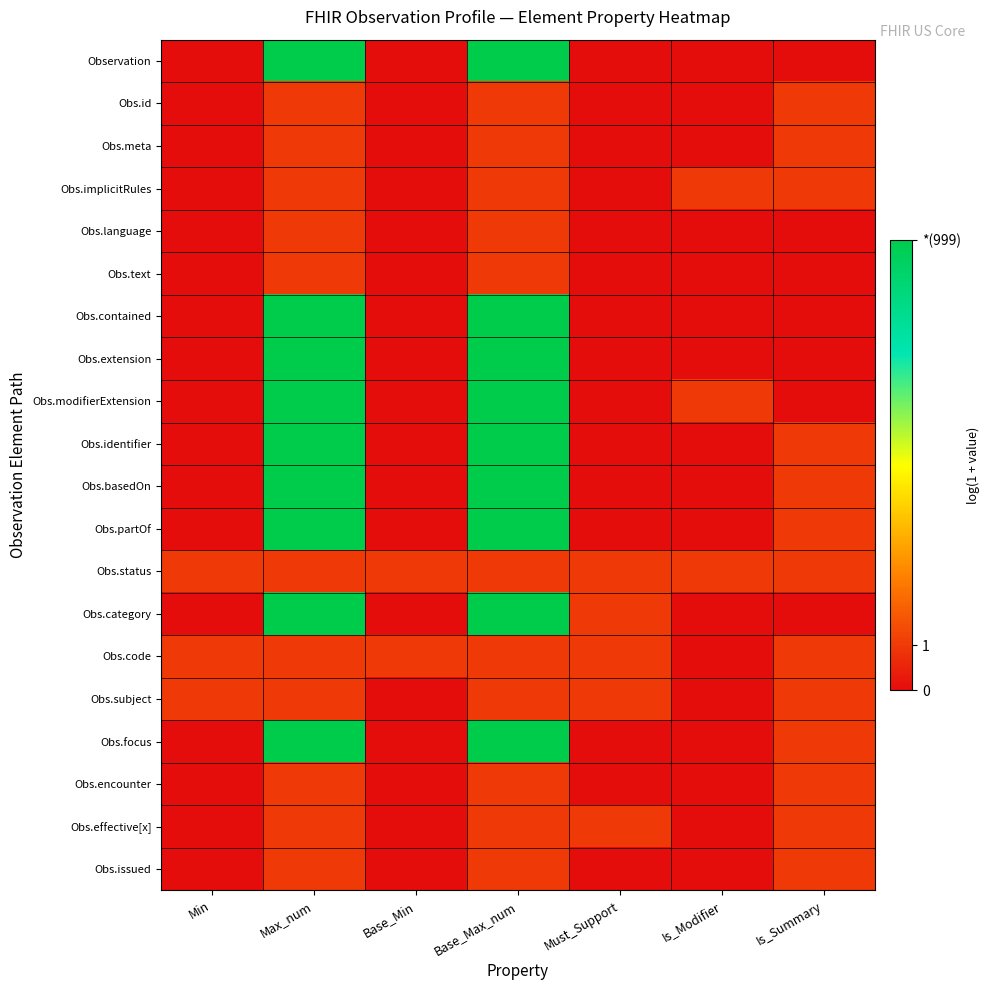

Rank the series by their maximum value, from highest to lowest.

Observation, Obs.contained, Obs.extension, Obs.modifierExtension, Obs.identifier, Obs.basedOn, Obs.partOf, Obs.category, Obs.focus, Obs.id, Obs.meta, Obs.implicitRules, Obs.language, Obs.text, Obs.status, Obs.code, Obs.subject, Obs.encounter, Obs.effective[x], Obs.issued